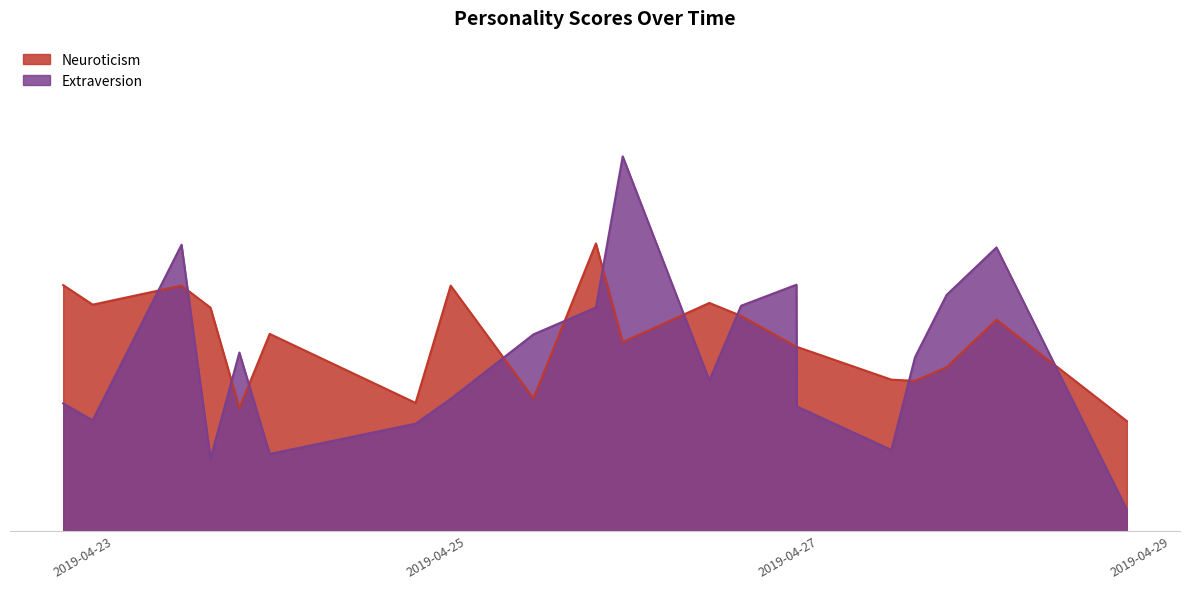

Reading left to right, extract all data points from this chart.

Neuroticism: 2019-04-22 17:01=4.0	2019-04-22 21:02=3.7	2019-04-23 9:09=4.0	2019-04-23 13:06=3.6	2019-04-23 17:02=2.0	2019-04-23 21:10=3.2	2019-04-24 17:03=2.1	2019-04-24 21:50=4.0	2019-04-25 9:07=2.2	2019-04-25 17:38=4.7	2019-04-25 21:17=3.1	2019-04-26 9:06=3.7	2019-04-26 13:25=3.5	2019-04-26 20:58=3.0	2019-04-26 21:01=3.0	2019-04-27 9:54=2.5	2019-04-27 13:08=2.4	2019-04-27 17:26=2.7	2019-04-28 0:14=3.4	2019-04-28 18:00=1.8
Extraversion: 2019-04-22 17:01=2.1	2019-04-22 21:02=1.8	2019-04-23 9:09=4.7	2019-04-23 13:06=1.2	2019-04-23 17:02=2.9	2019-04-23 21:10=1.3	2019-04-24 17:03=1.7	2019-04-24 21:50=2.2	2019-04-25 9:07=3.2	2019-04-25 17:38=3.6	2019-04-25 21:17=6.1	2019-04-26 9:06=2.5	2019-04-26 13:25=3.7	2019-04-26 20:58=4.0	2019-04-26 21:01=2.0	2019-04-27 9:54=1.3	2019-04-27 13:08=2.8	2019-04-27 17:26=3.8	2019-04-28 0:14=4.6	2019-04-28 18:00=0.3